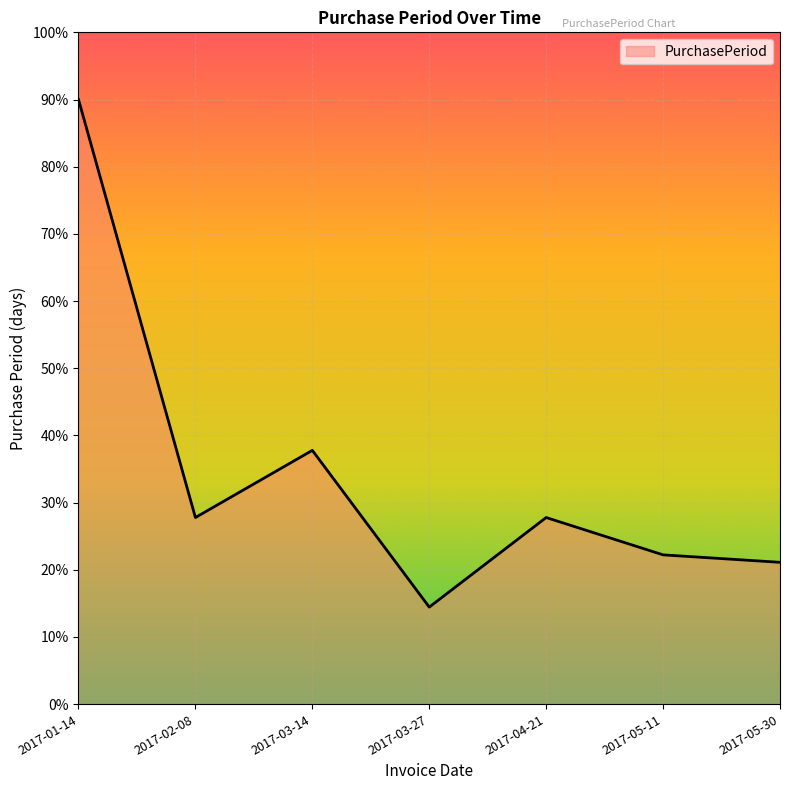

Reading right to left, transcribe all the data shown in this chart.

2017-05-30=21.1	2017-05-11=22.2	2017-04-21=27.8	2017-03-27=14.4	2017-03-14=37.8	2017-02-08=27.8	2017-01-14=90.0